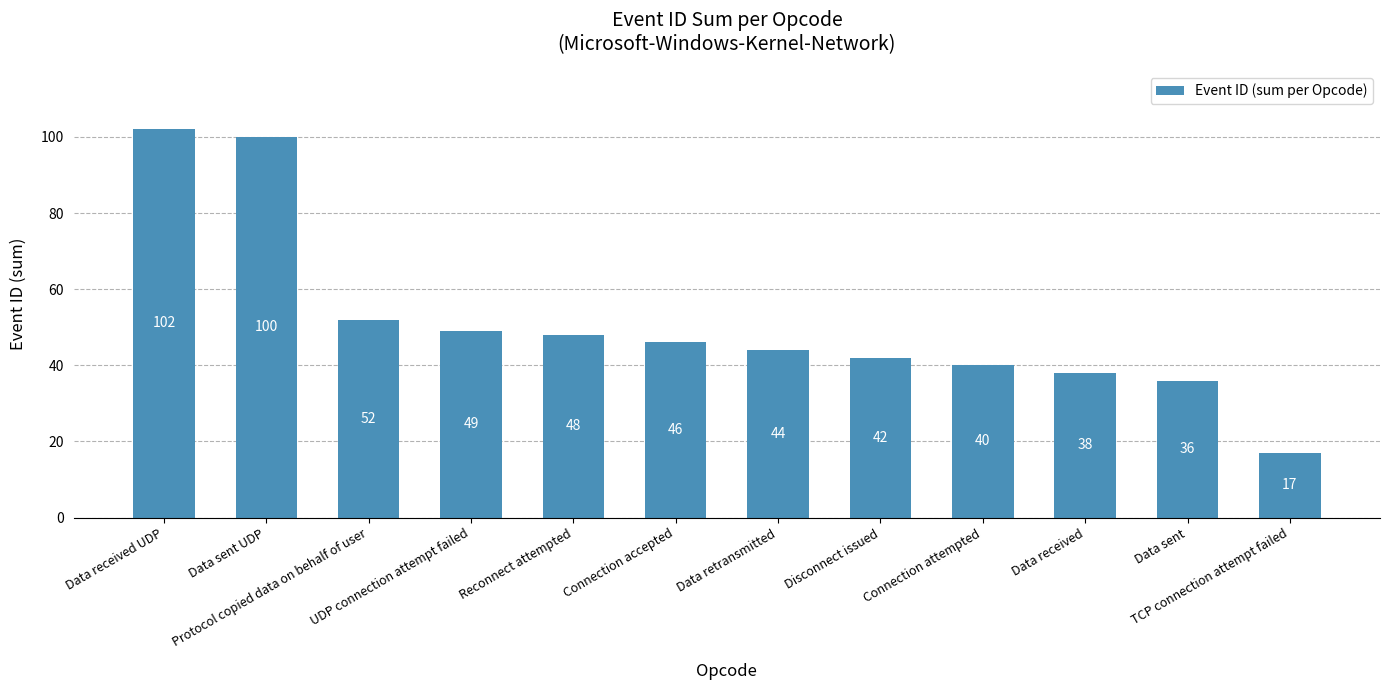

Which category has the lowest value across all series?

TCP connection attempt failed